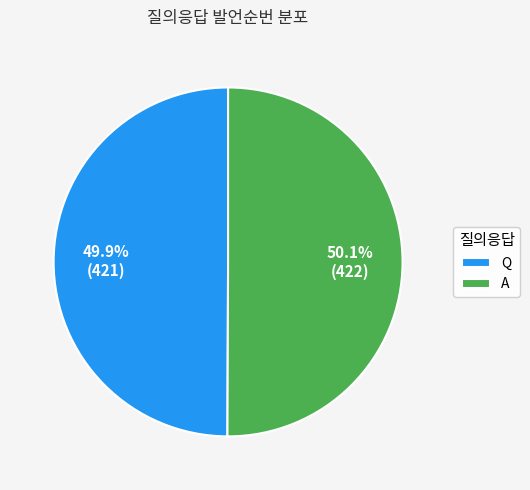

Is there any slice that represents more than half of the pie?

Yes